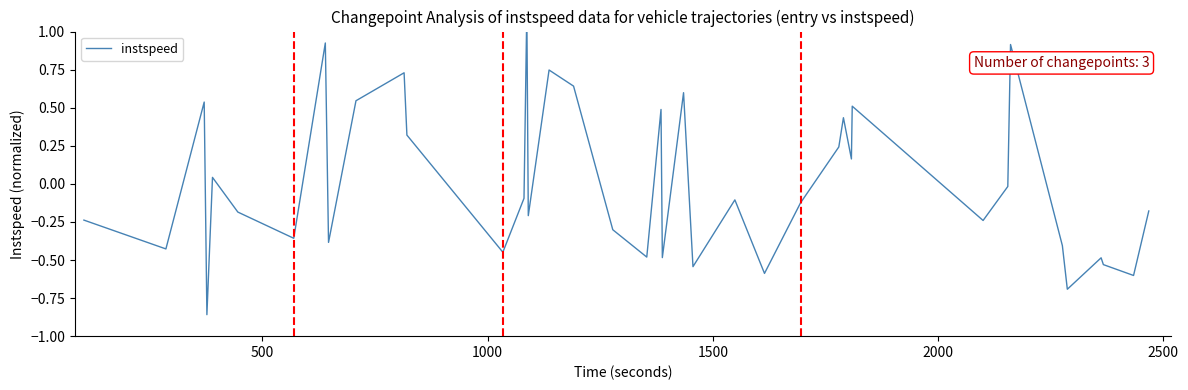

How many negative values are there?

24